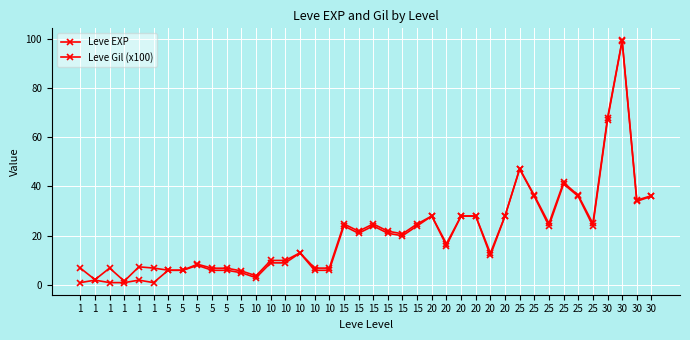

What is the value of the Leve EXP point at the 13th from the left?

3.0